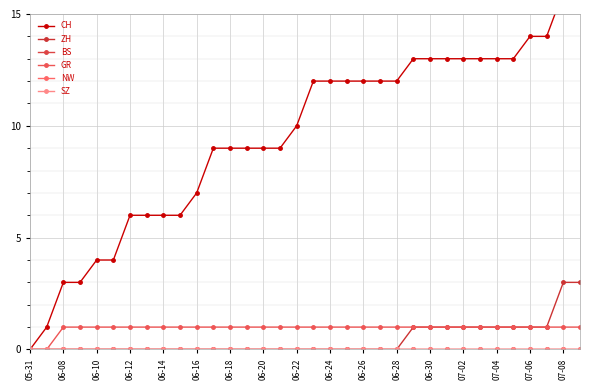

Is the value of SZ at 06-20 greater than the value of ZH at 07-06?

No